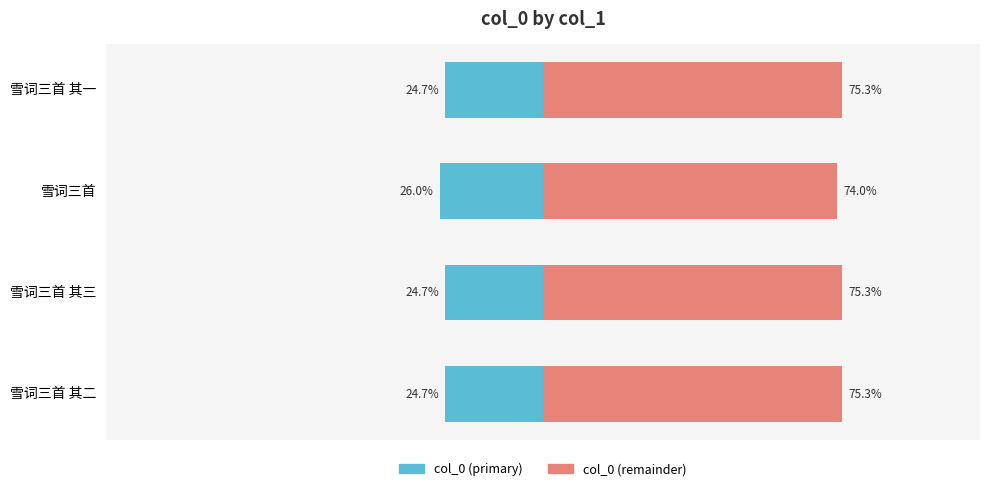

The col_0 (left) series shows -34.6 at 雪词三首 其二. True or false?

False